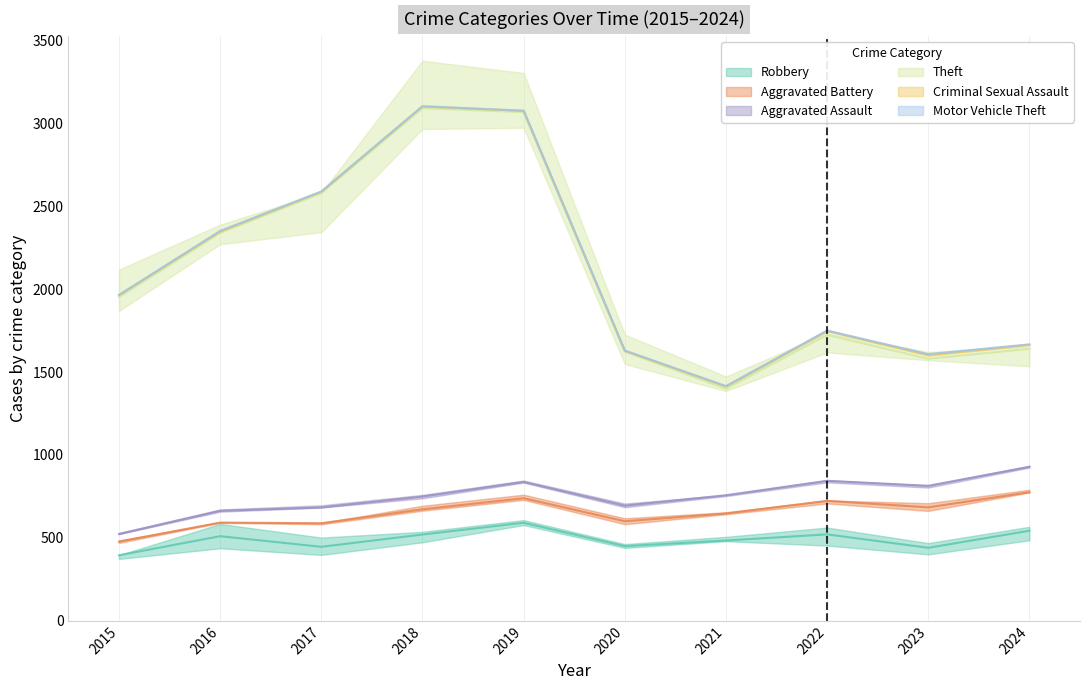

True or false: Theft and Aggravated Battery intersect in this chart.

False